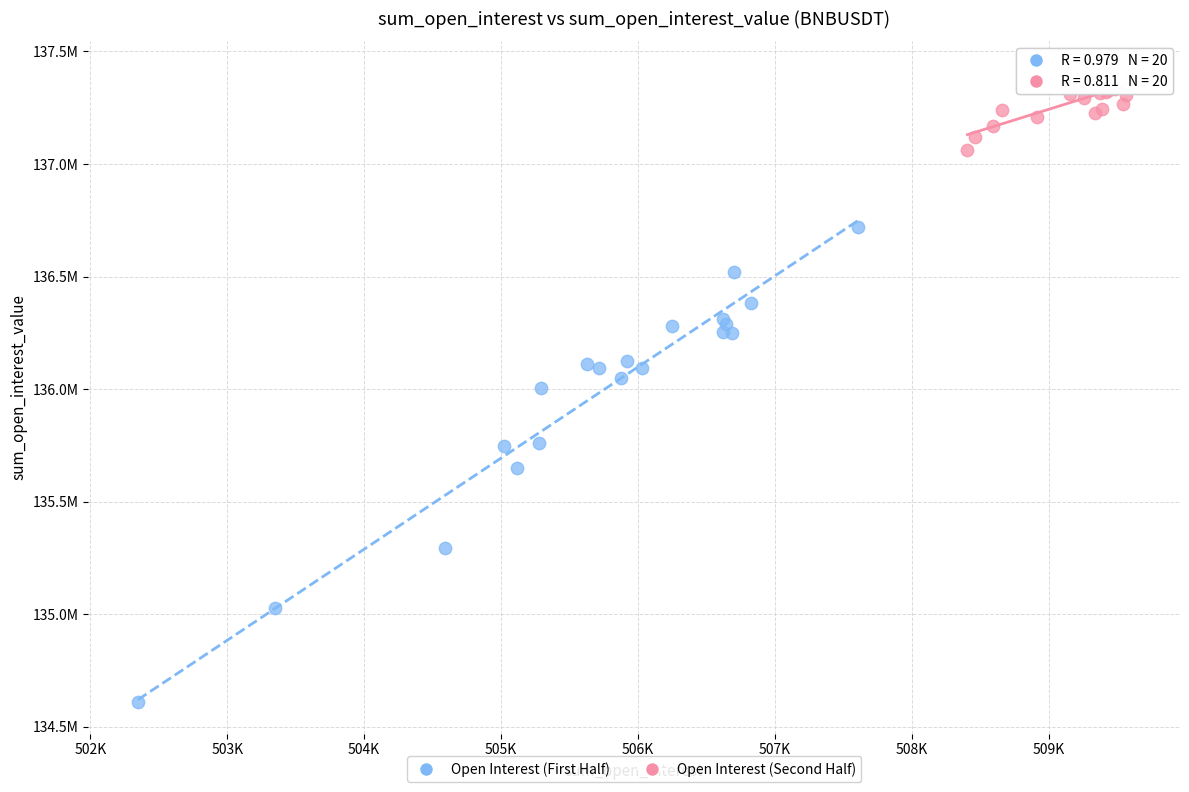

What are all the series names shown in the legend?

Open Interest (First Half), Open Interest (Second Half)